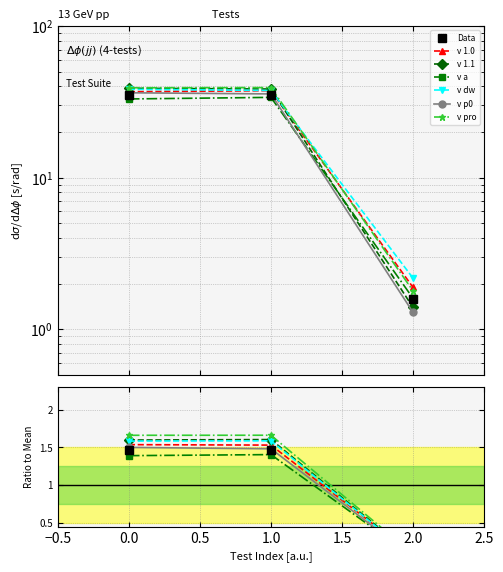

The chart shows a value of 0.5 at 2.0. True or false?

False